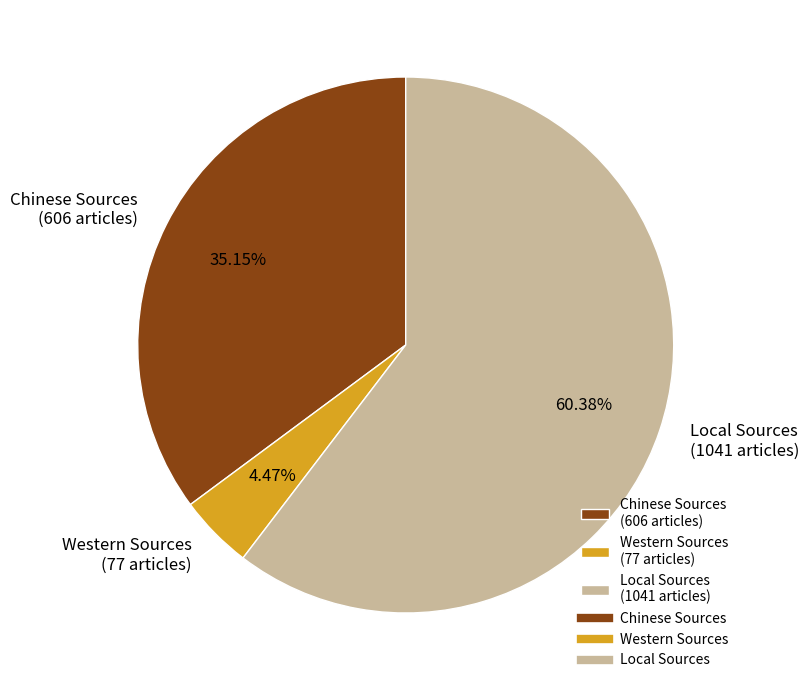

Combined, do Local Sources and Western Sources account for over 50%?

Yes